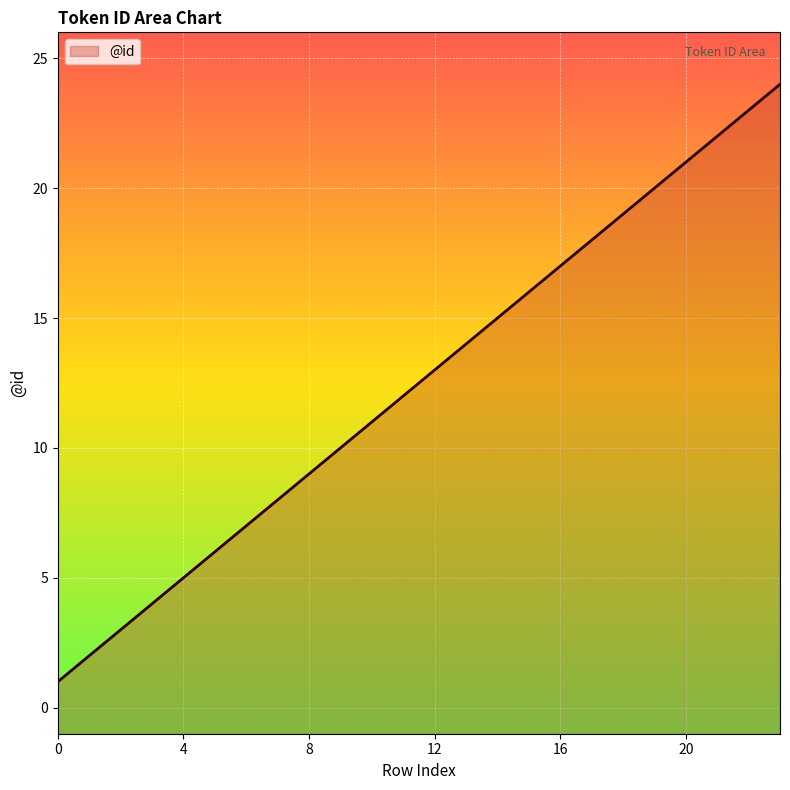

What is the sum of all values?

300